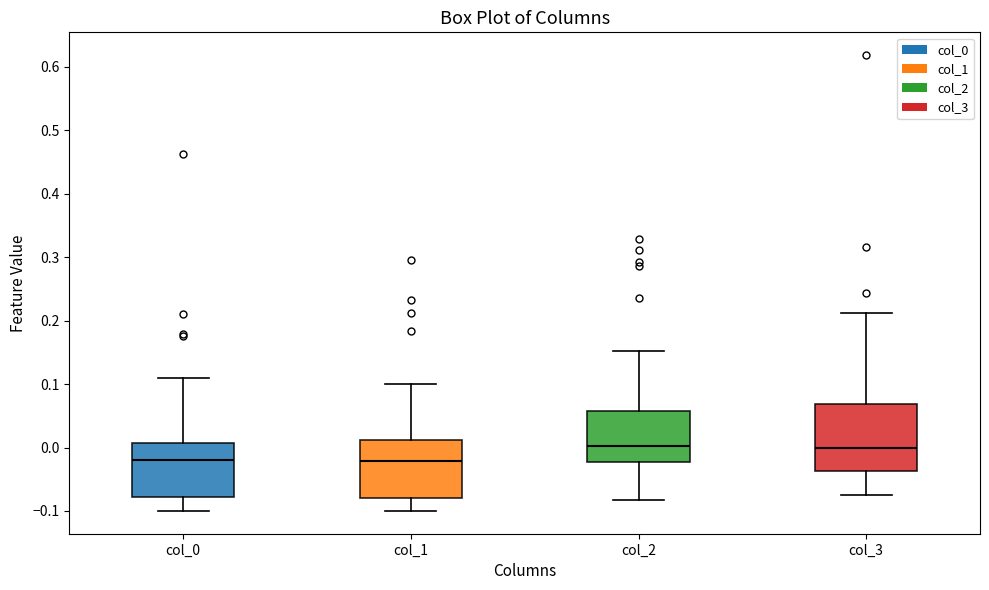

Reading left to right, transcribe this box plot: for each box, give where its median line is, the range the box spans, and where its two whiskers end, as read against the y-axis. The values are not printed on the chart, so give them approximately, as read against the axis.

col_0: median -0.02, box -0.08 to 0.01, whiskers -0.10 to 0.11
col_1: median -0.02, box -0.08 to 0.01, whiskers -0.10 to 0.10
col_2: median 0.00, box -0.02 to 0.06, whiskers -0.08 to 0.15
col_3: median 0.00, box -0.04 to 0.07, whiskers -0.08 to 0.21